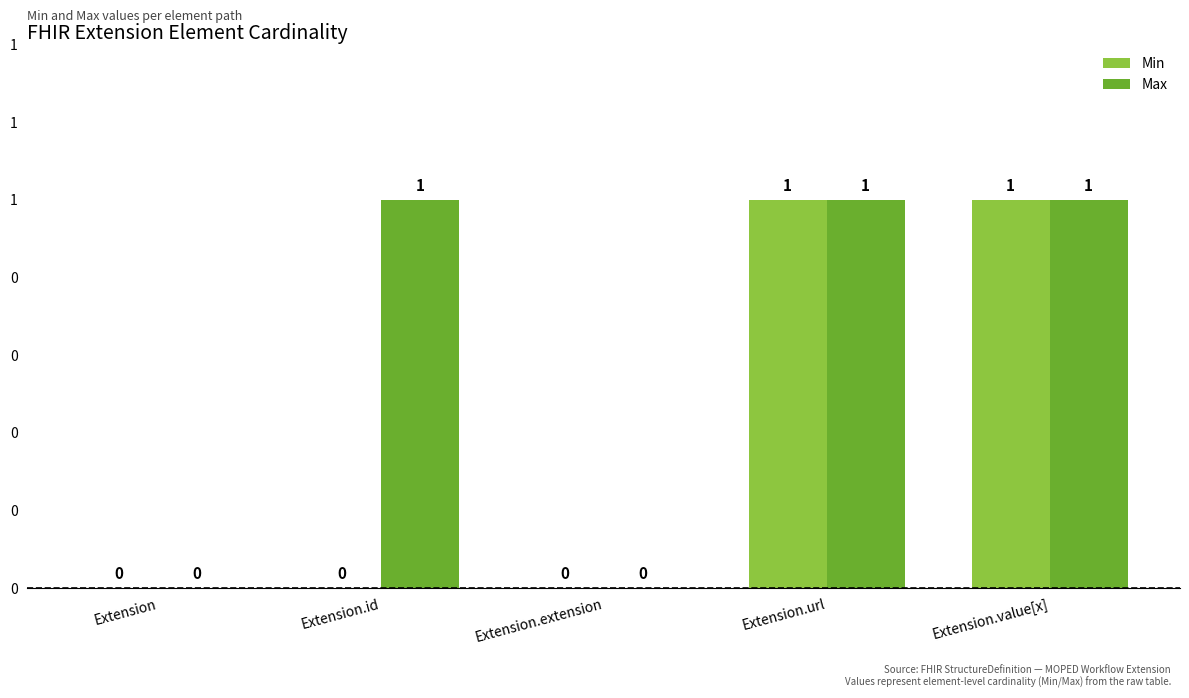

Which series has the largest total across all categories?

Max